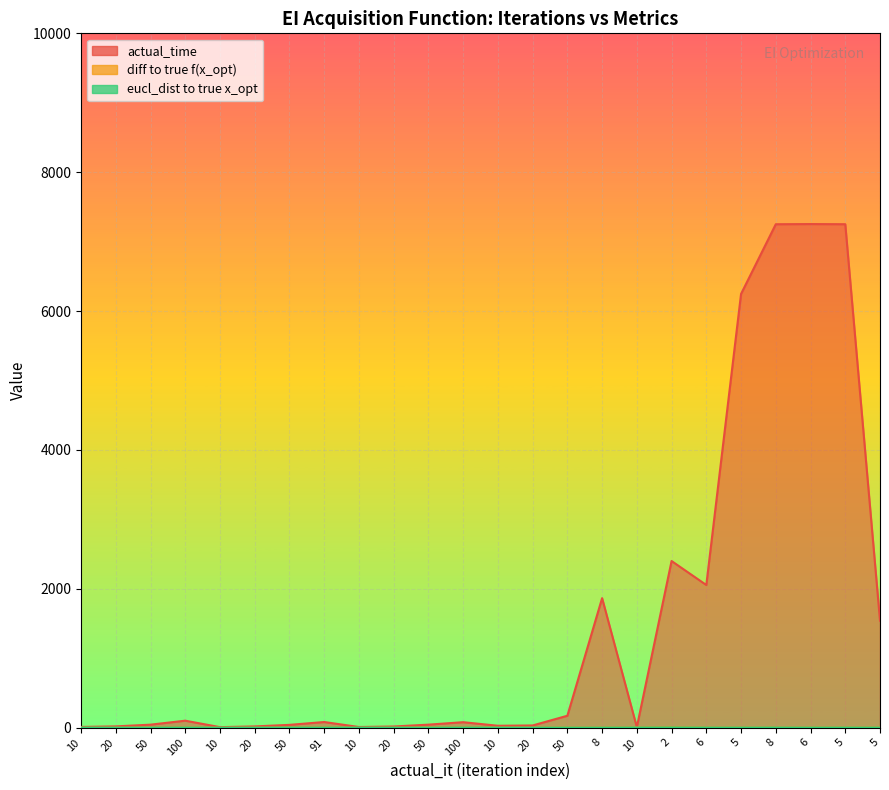

What is the sum of the actual_time values at 20 and 6?

7271.4